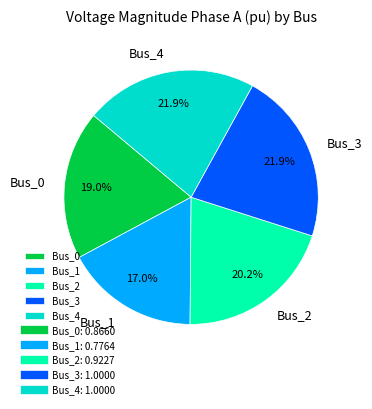

How many segments does this pie chart have?

5